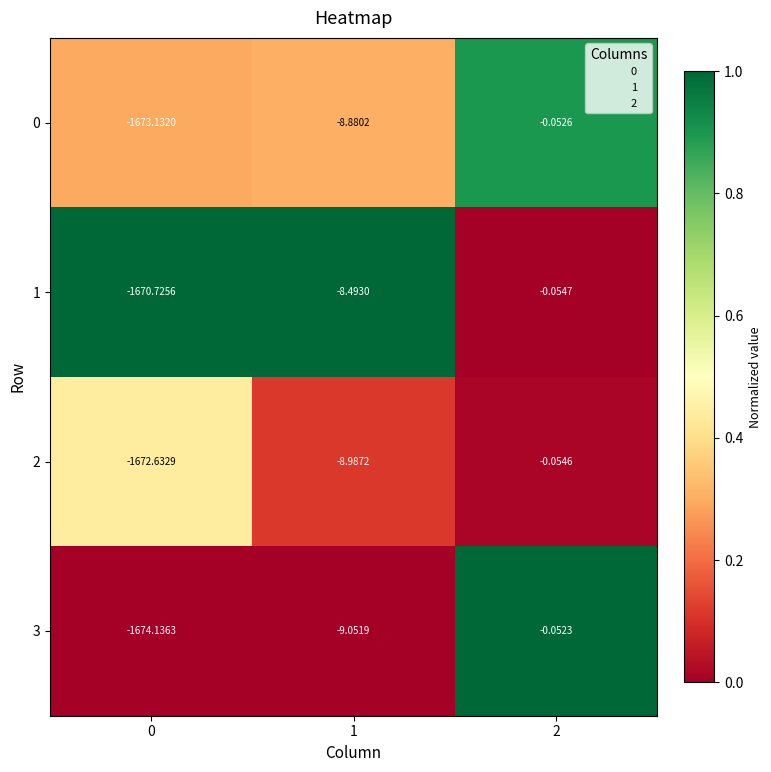

Which series has the largest total across all categories?

1